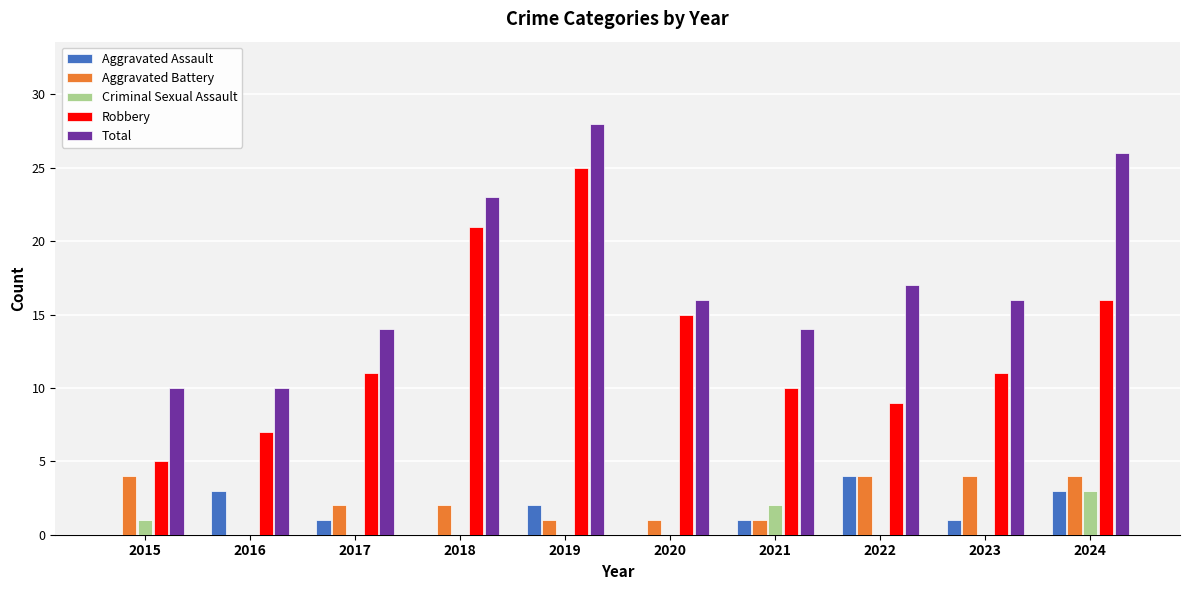

Is the value of Aggravated Battery at 2023 greater than the value of Criminal Sexual Assault at 2022?

Yes